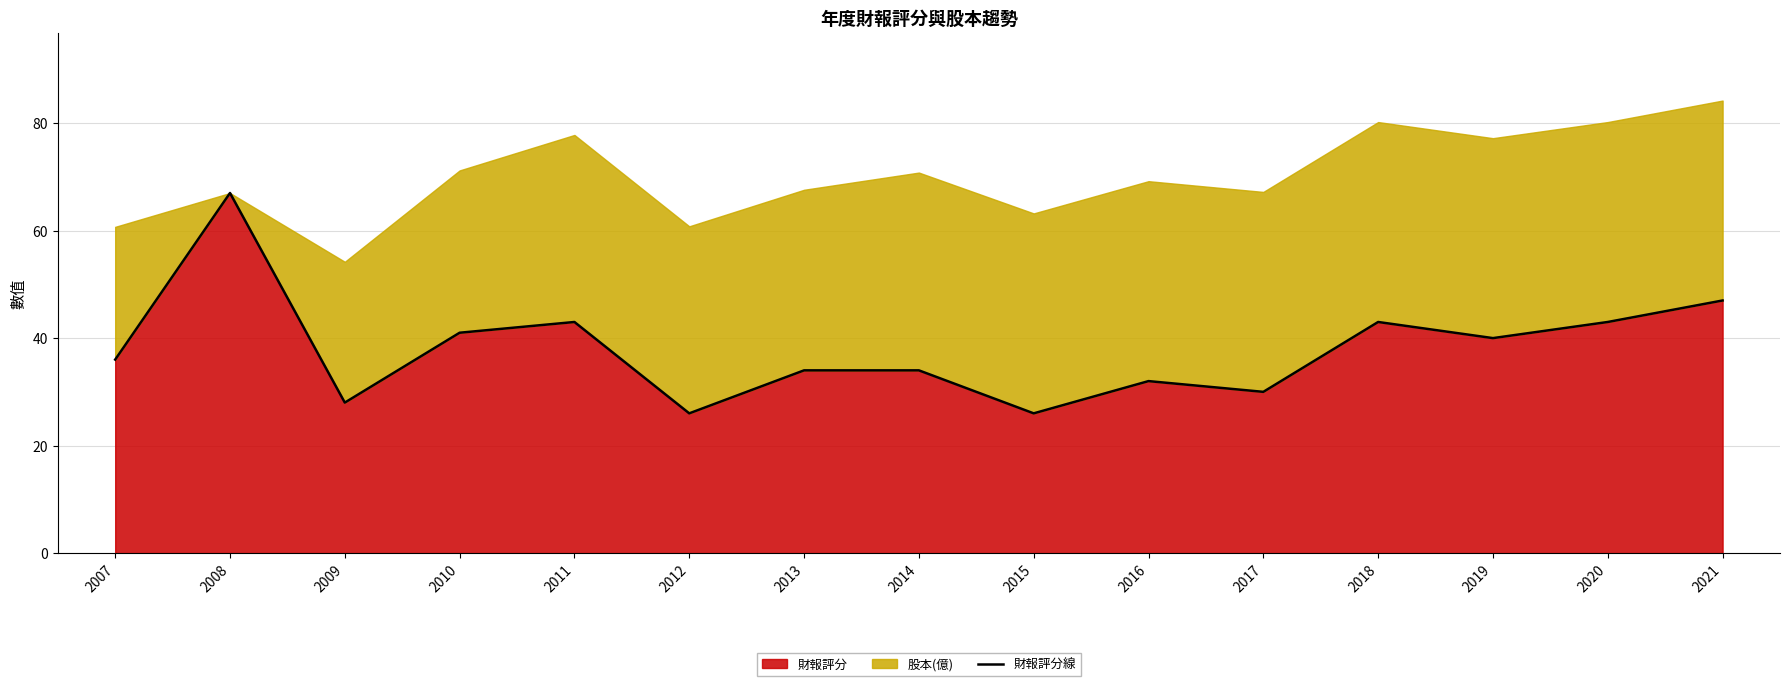

True or false: 財報評分 has a value of 62 at 2007.

False